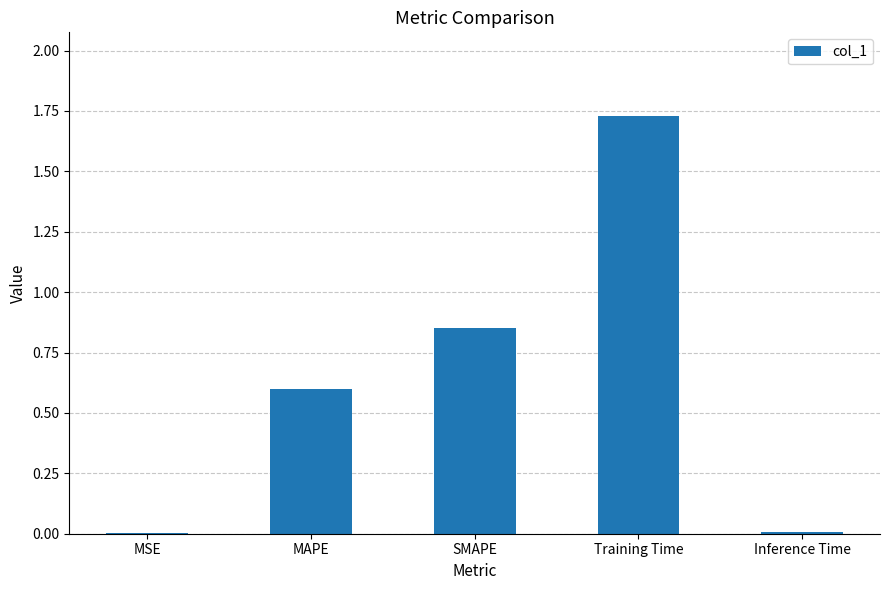

The value at MAPE is 0.3. True or false?

False